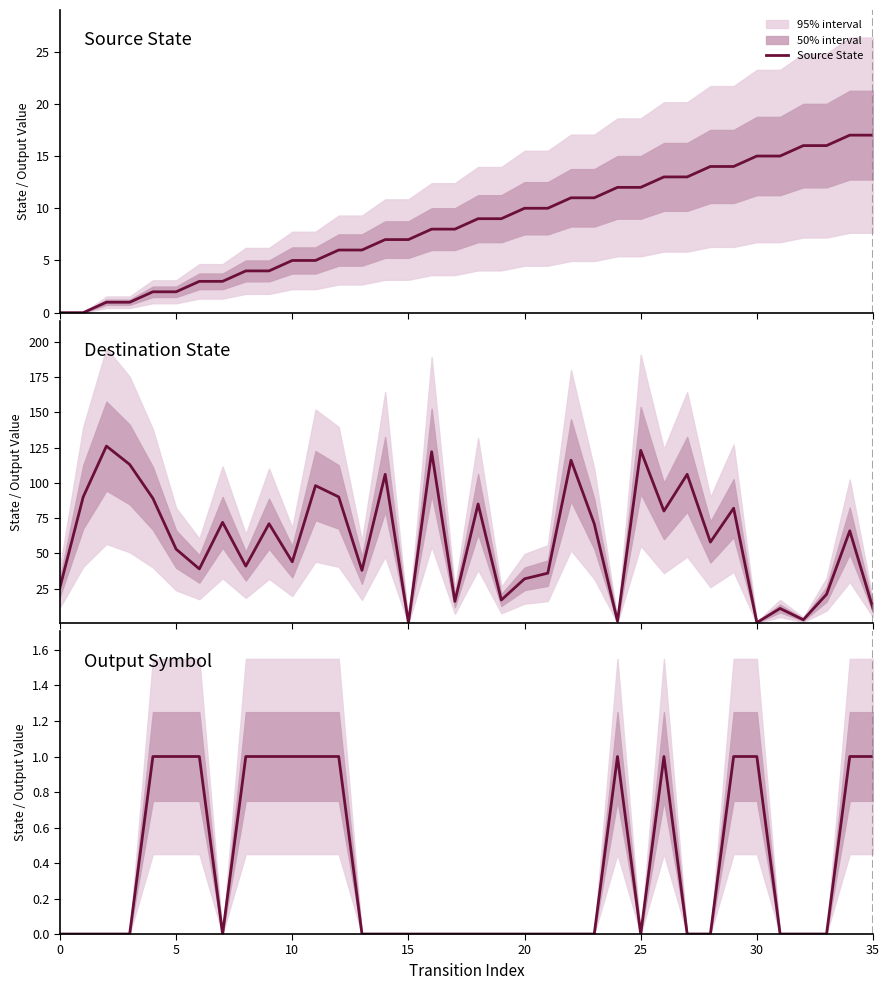

In Destination State, how many points are lower than both neighbors (excluding endpoints)?

12